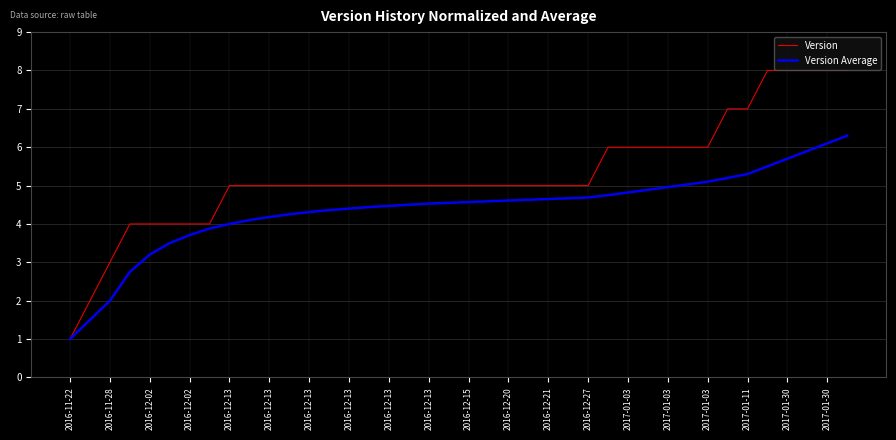

Which series has the largest range (max minus min)?

Version